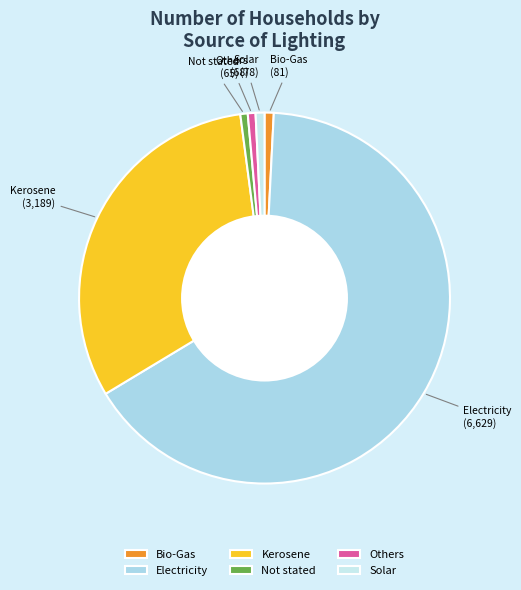

Count the number of slices in the pie.

6